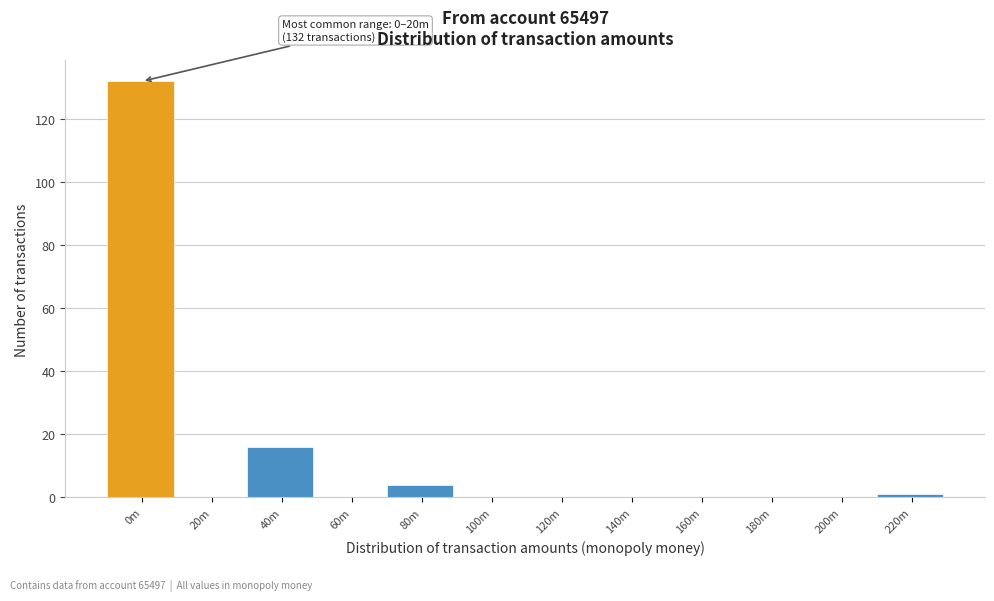

Reading left to right, transcribe all the data shown in this chart.

0m=132	20m=0	40m=16	60m=0	80m=4	100m=0	120m=0	140m=0	160m=0	180m=0	200m=0	220m=1